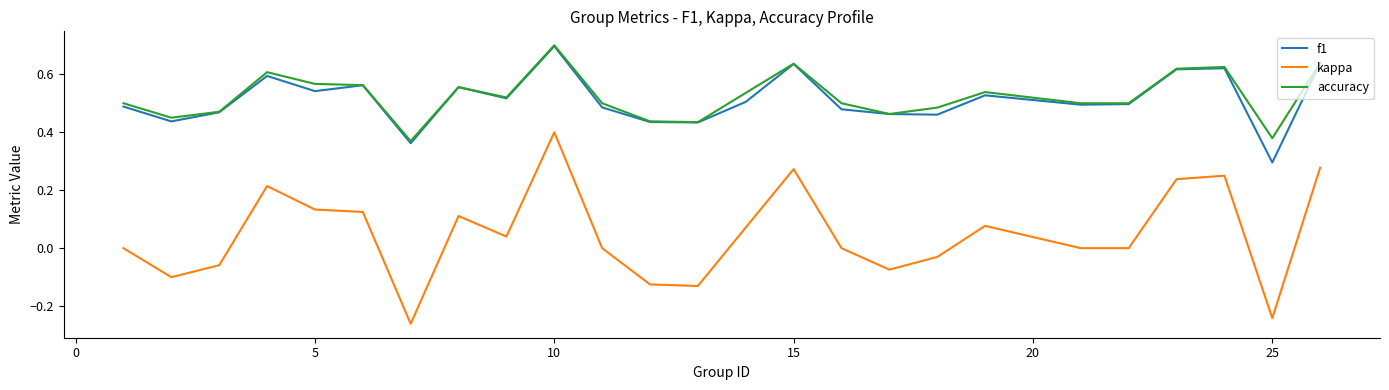

True or false: kappa and f1 cross at least once.

False